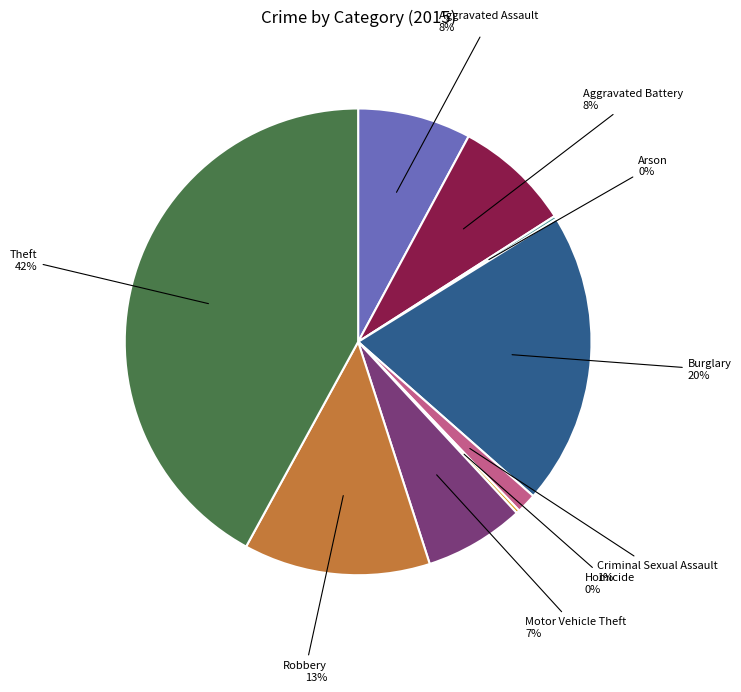

Is Aggravated Assault the majority of the pie?

No